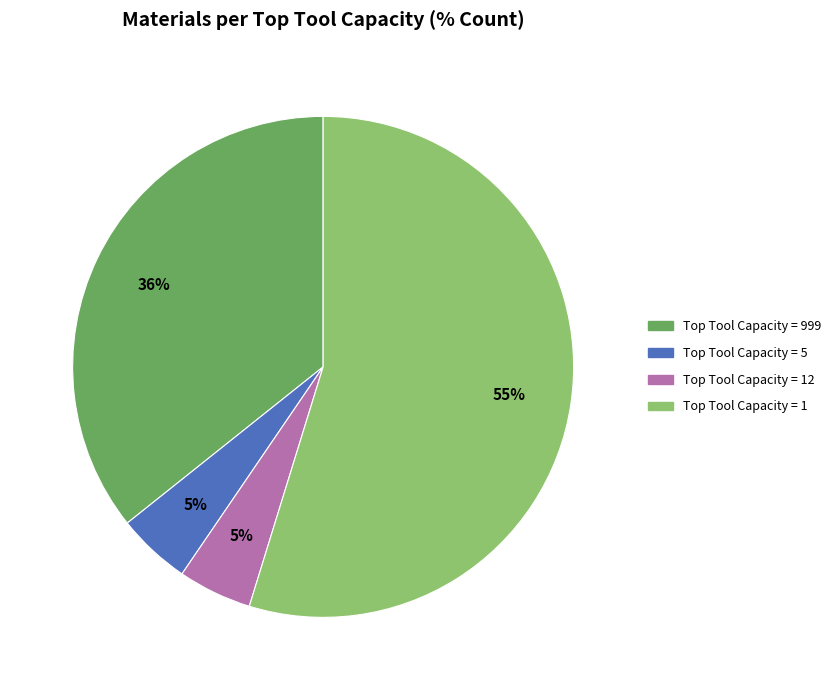

To the nearest percent, what is the average slice percentage?

25%